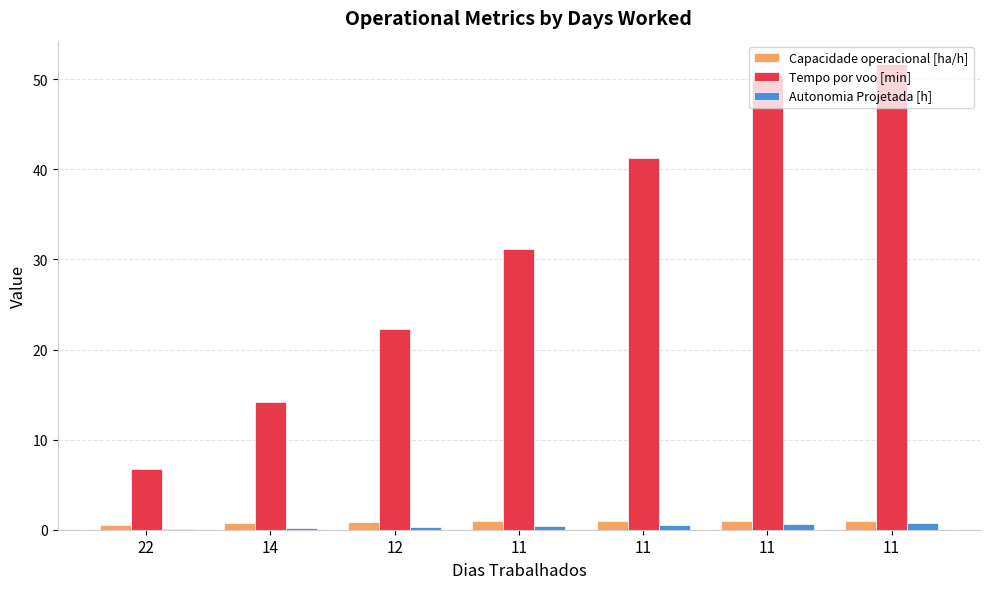

Reading left to right, transcribe all the data shown in this chart.

Capacidade operacional [ha/h]: 0.5	0.8	0.9	1.0	1.0	1.0	1.0
Tempo por voo [min]: 6.7	14.2	22.2	31.2	41.2	50.4	51.7
Autonomia Projetada [h]: 0.1	0.2	0.3	0.4	0.5	0.6	0.7